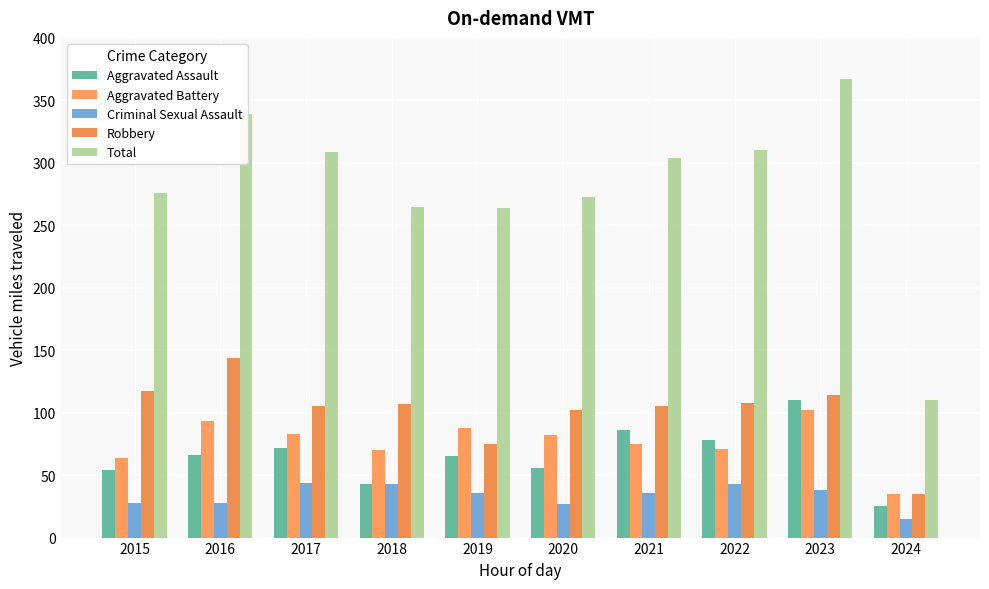

Count the number of categories in the chart.

10